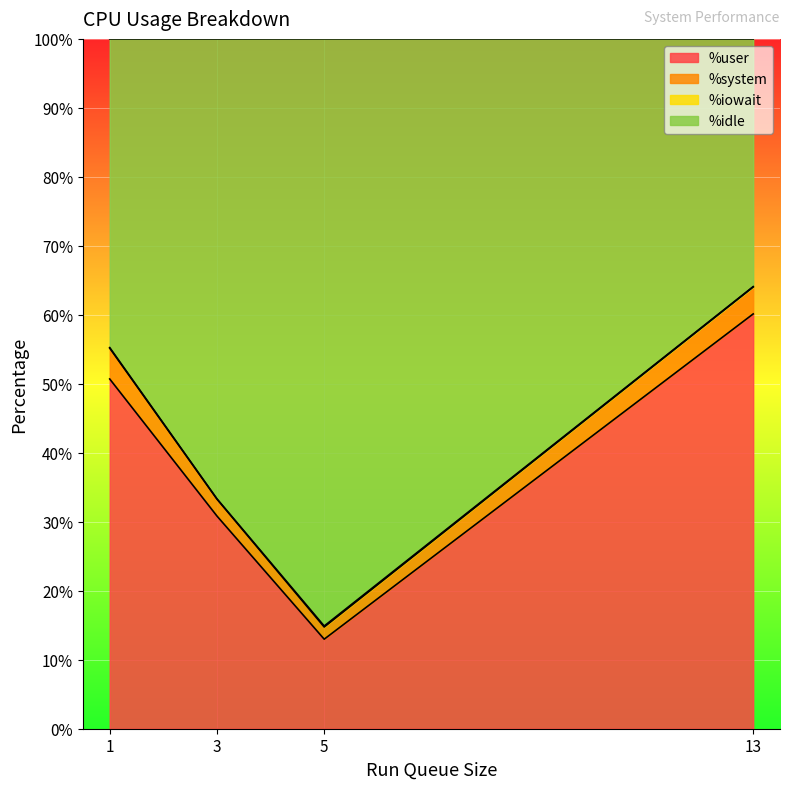

How many data points does each series have?

4